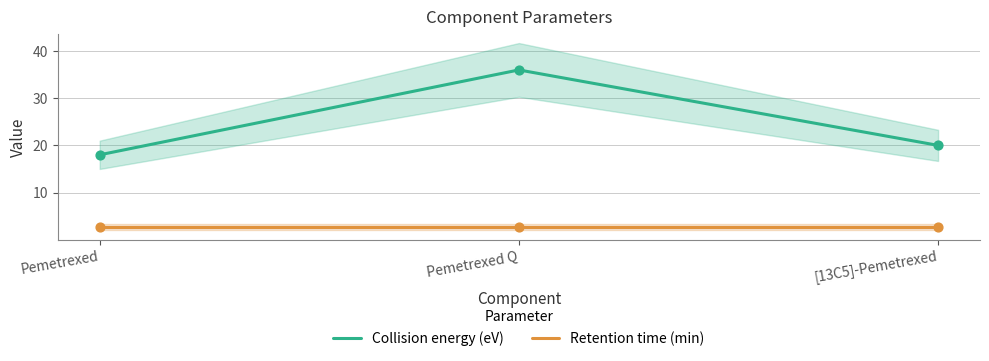

What is the total value across all series at Pemetrexed?

20.7